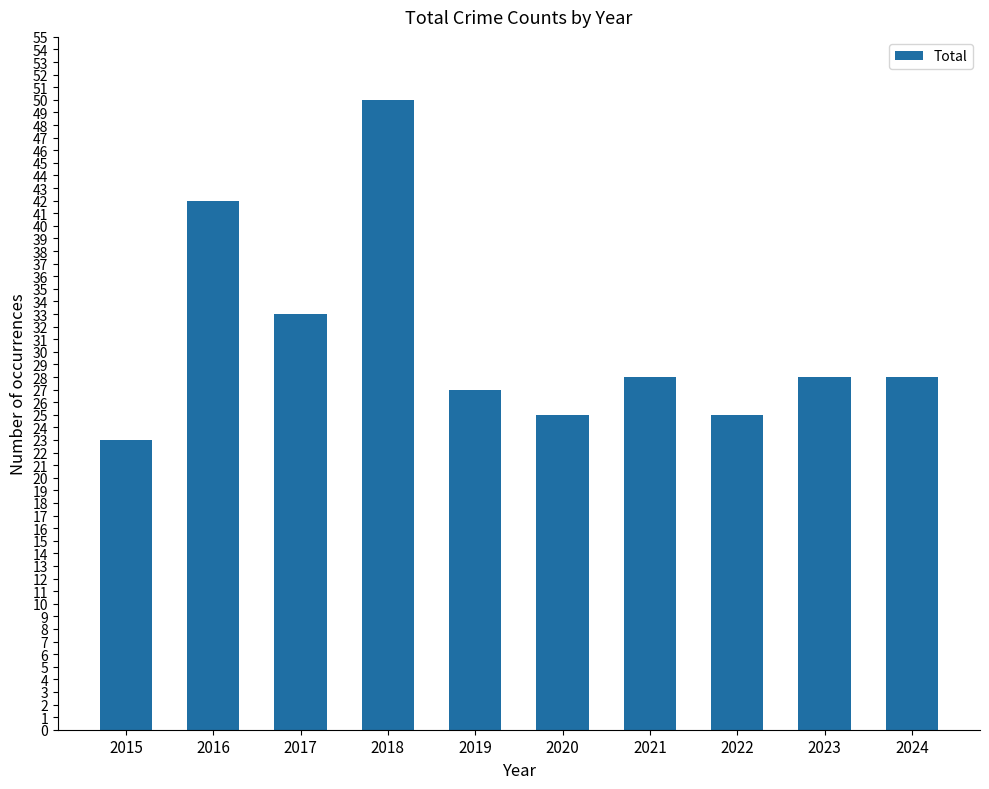

Which has a higher value, 2020 or 2021?

2021